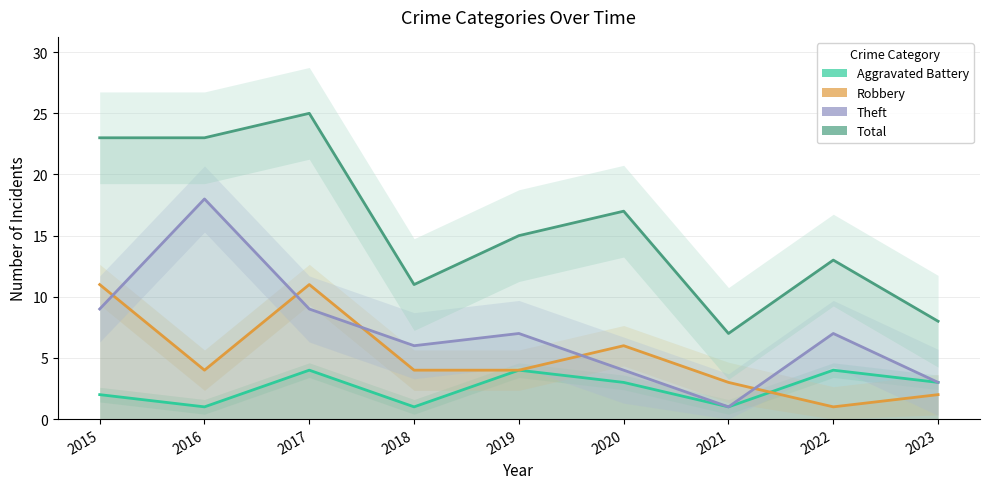

At which label is Aggravated Battery closest to 2?

2015